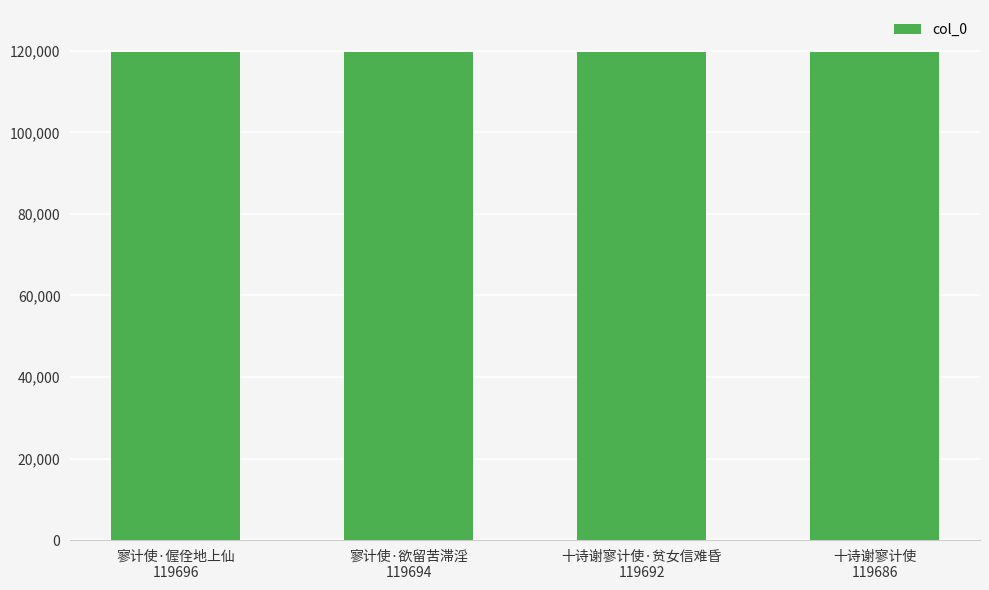

Is it true that the value at 寥计使·欲留苦滞淫
119694 is 119694?

True